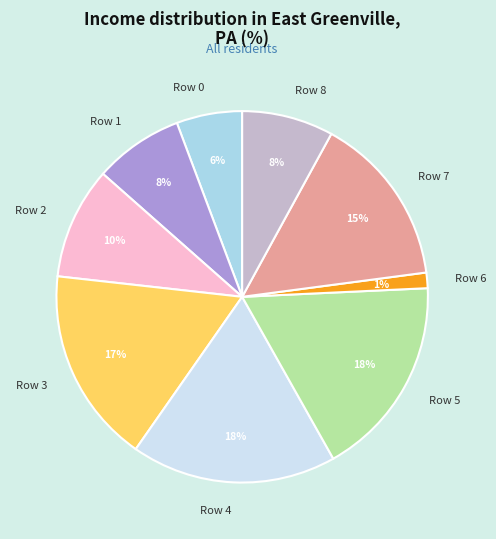

Between Row 1 and Row 0, which is larger?

Row 1